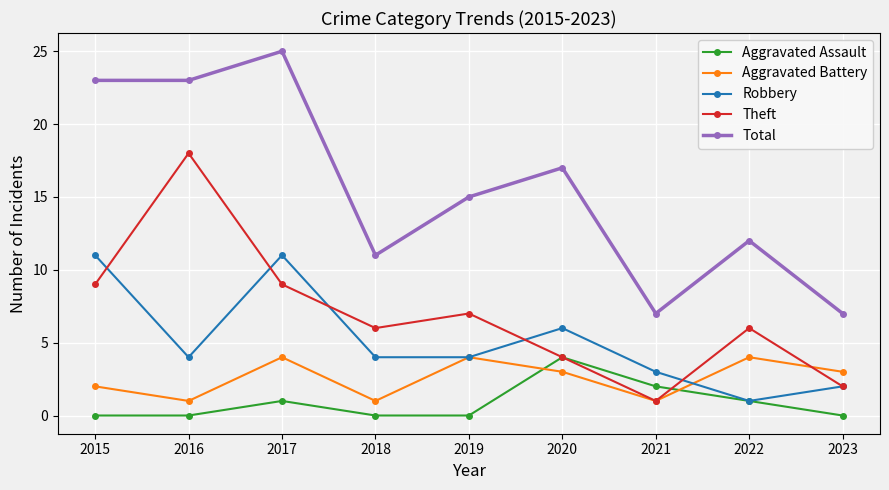

Which series has the largest total across all categories?

Total